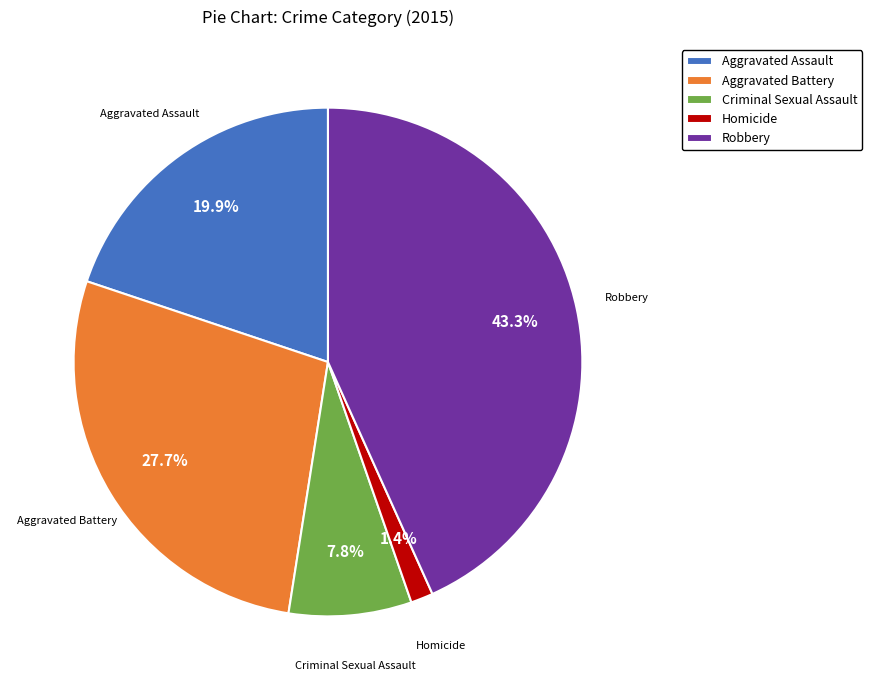

Do Aggravated Assault and Robbery together represent more than half of the pie?

Yes